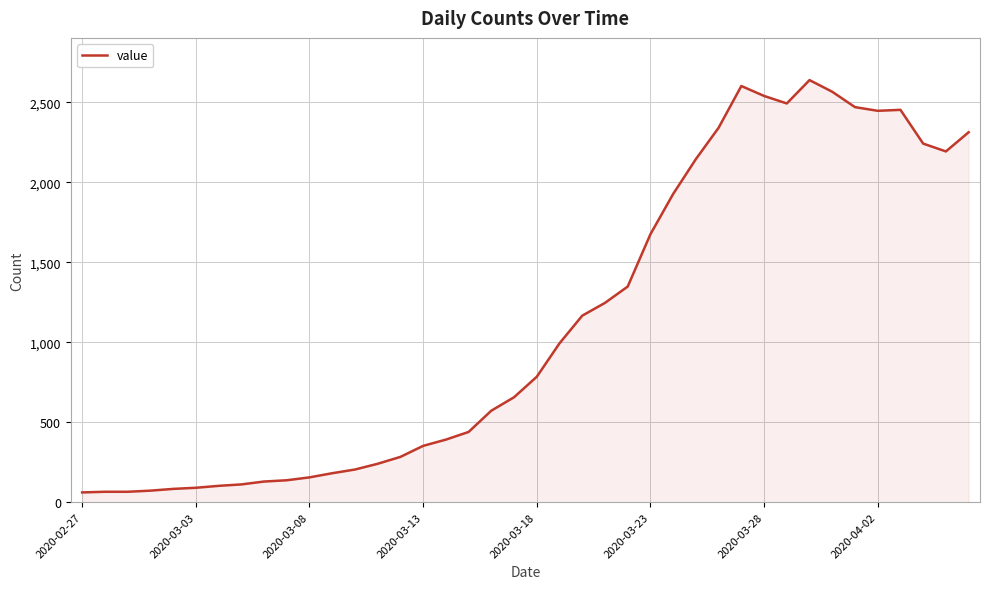

What is the difference between the maximum and minimum values?

2578